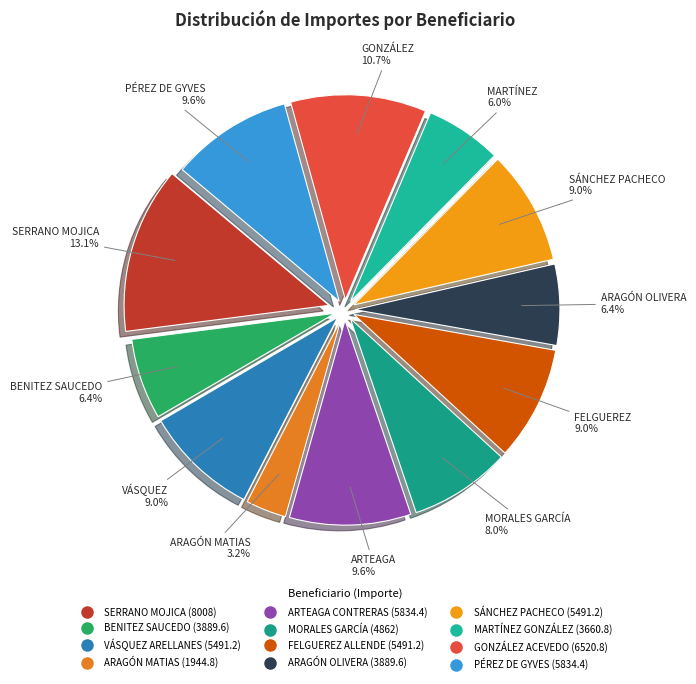

To the nearest percent, what is the combined percentage of SÁNCHEZ PACHECO and MORALES GARCÍA?

17%